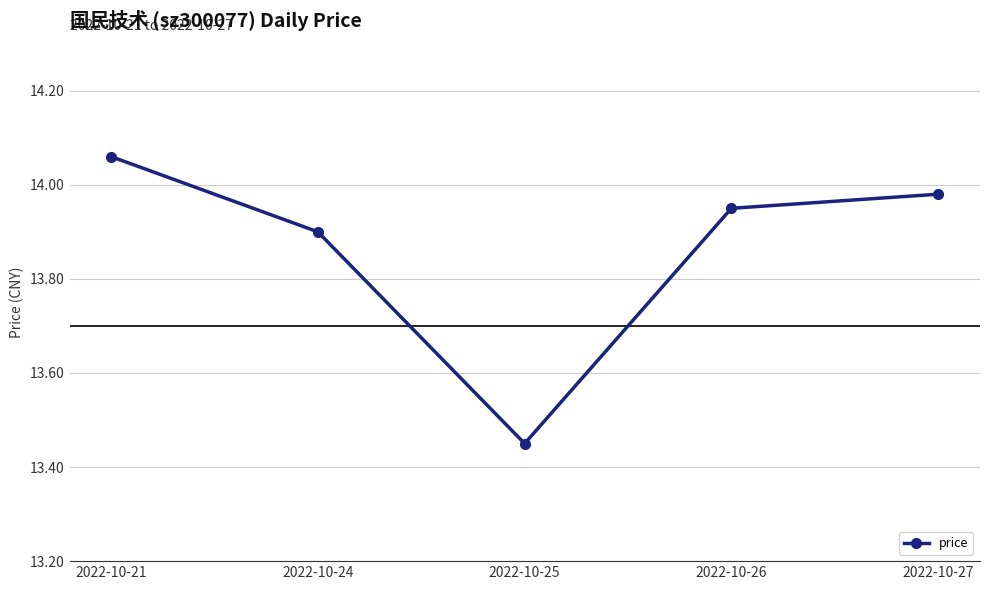

Which has a higher value, 2022-10-25 or 2022-10-21?

2022-10-21